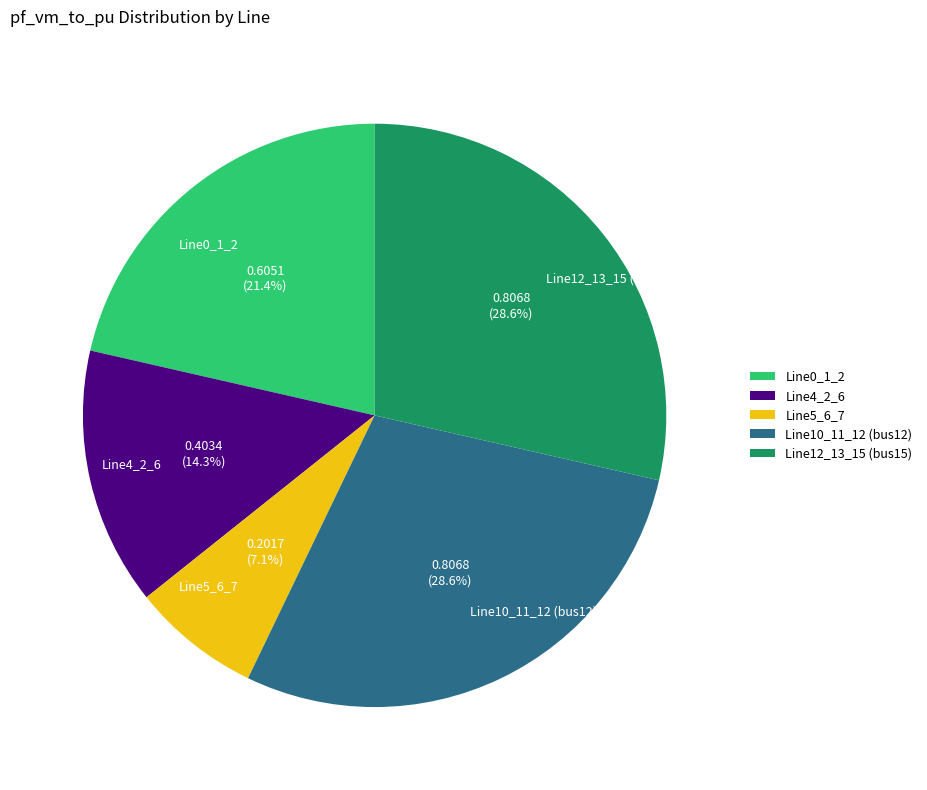

To the nearest percent, what is the combined percentage of Line4_2_6 and Line5_6_7?

21%